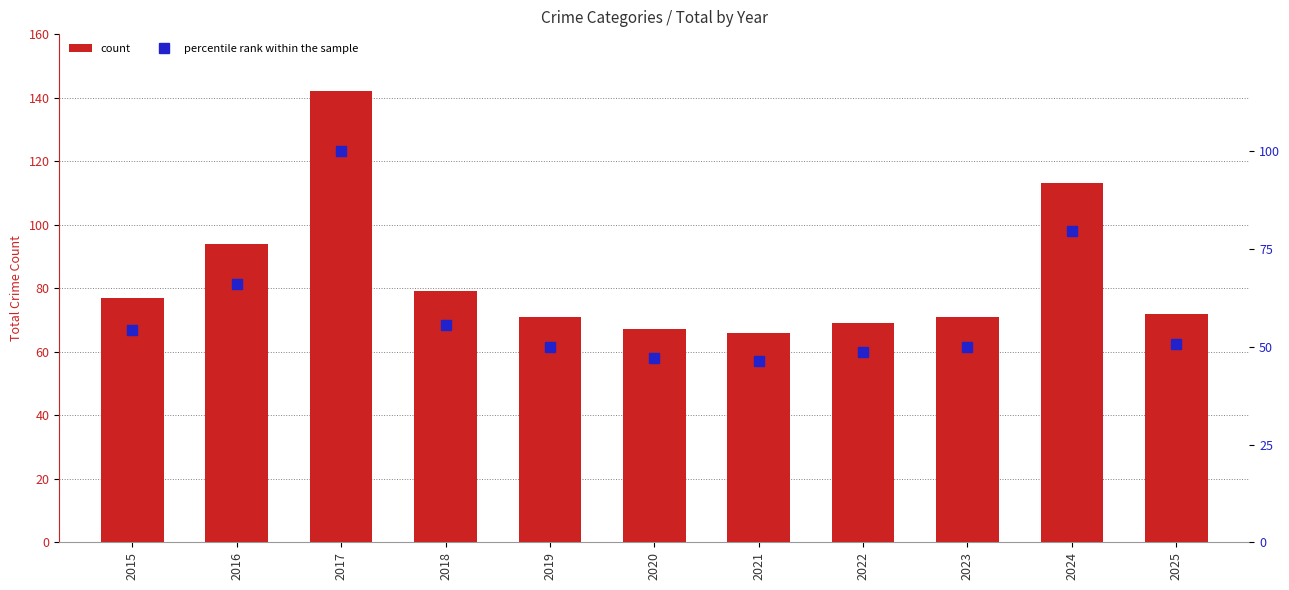

How many groups of bars are there?

11